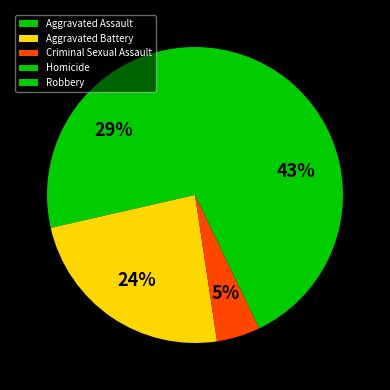

To the nearest percent, what portion does Criminal Sexual Assault represent?

5%